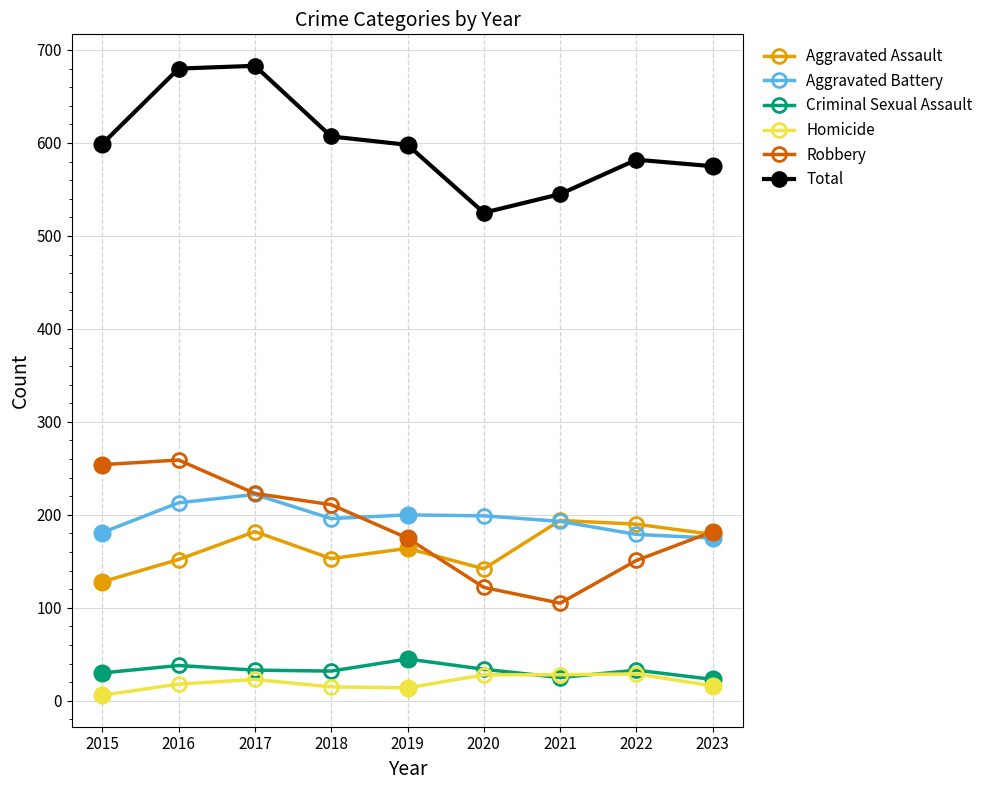

What is the total value across all series at 2020?

1050